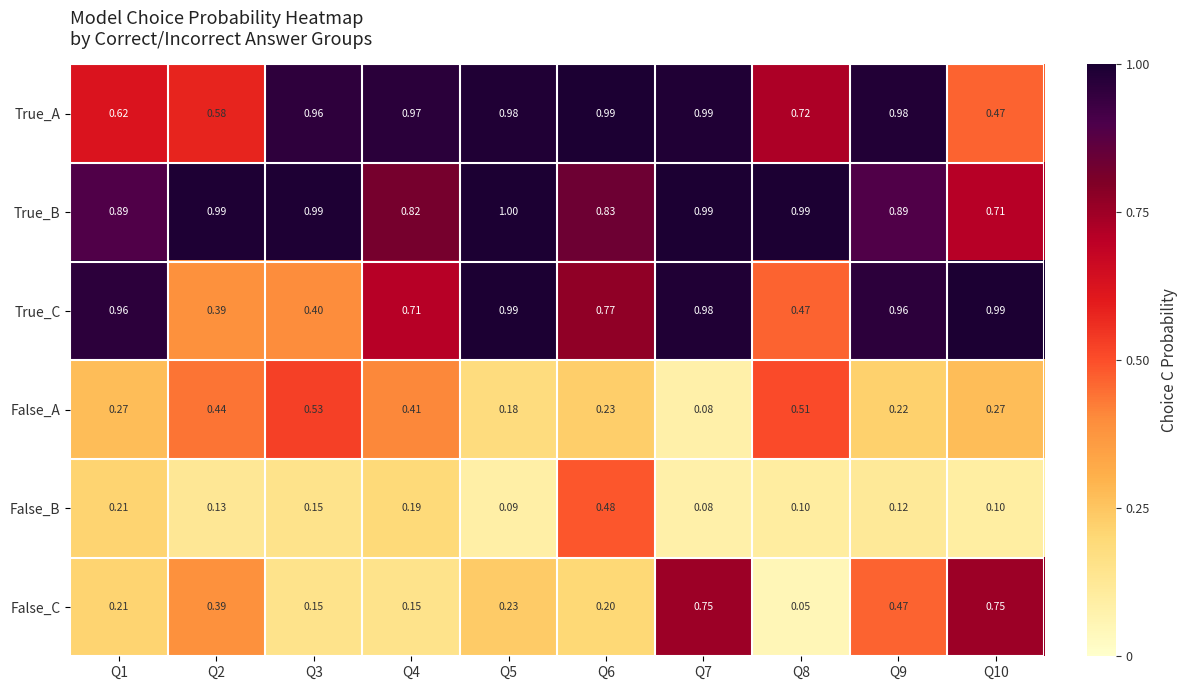

Rank the series at Q5 from highest to lowest value.

True_B, True_C, True_A, False_C, False_A, False_B